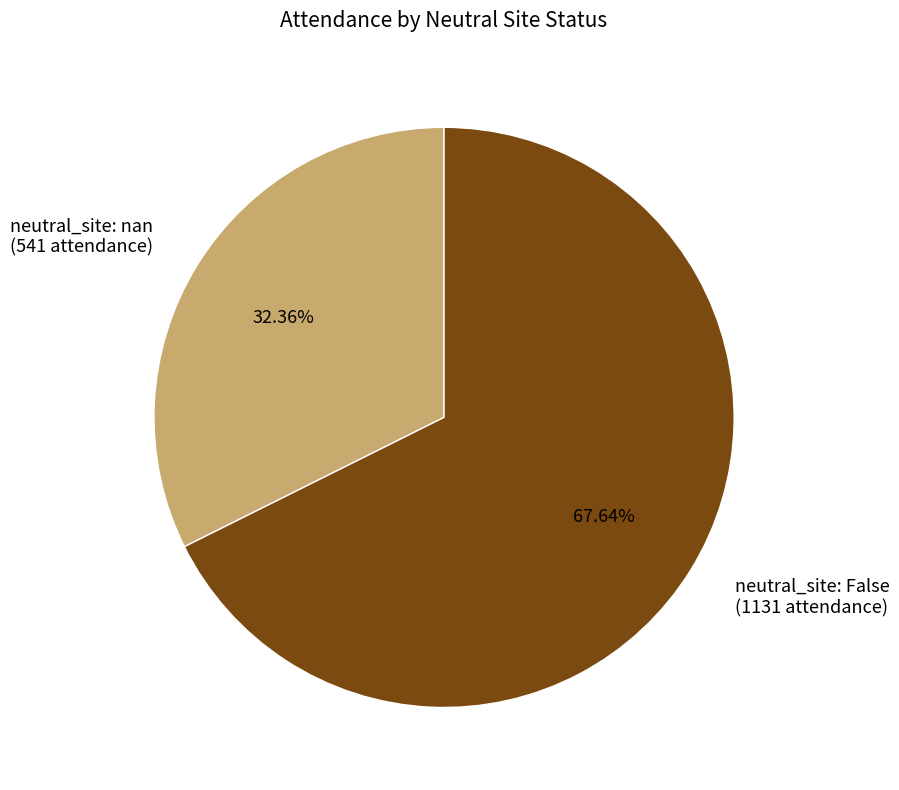

Which category accounts for the majority?

neutral_site: False (1131 attendance)